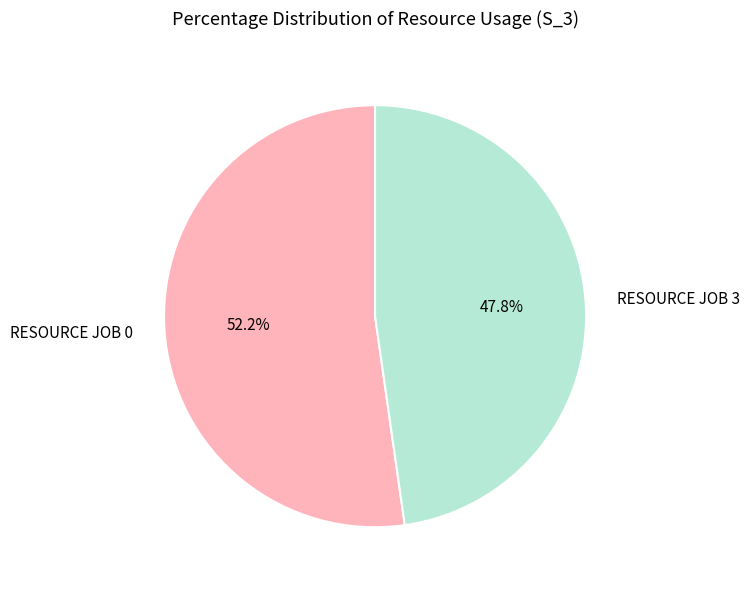

Rank the categories by value from lowest to highest.

RESOURCE JOB 3, RESOURCE JOB 0